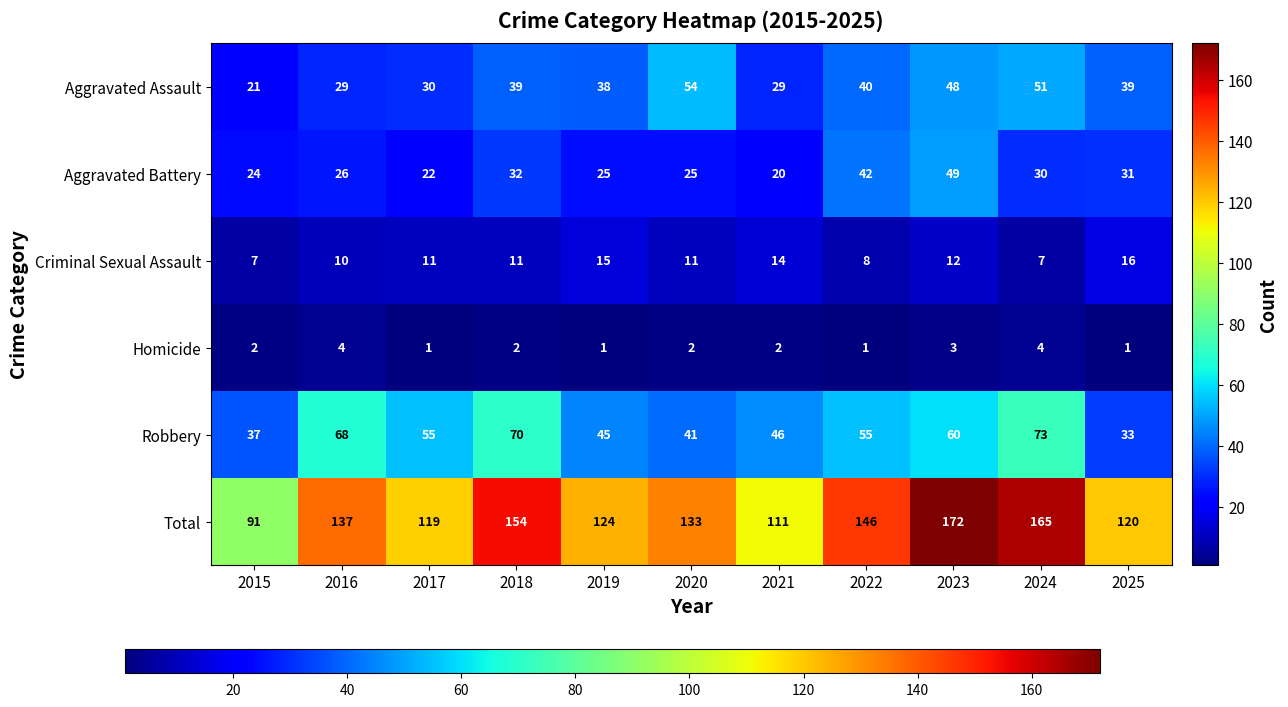

At which category is the sum across all series the highest?

2023